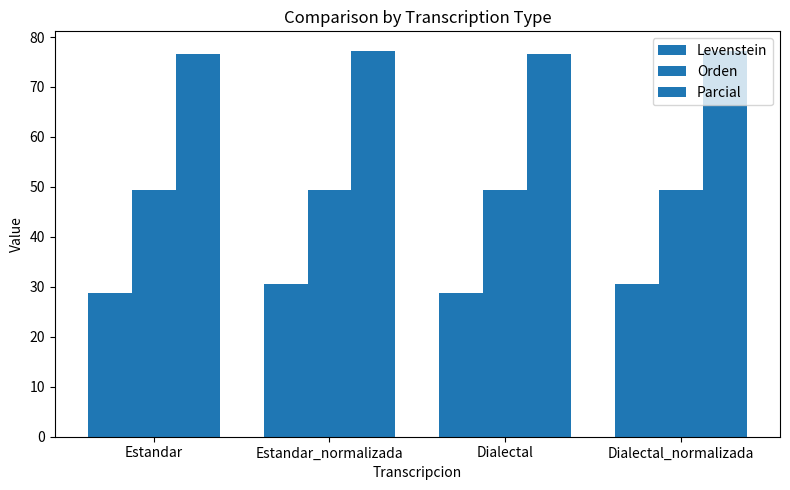

The value of Levenstein at Dialectal_normalizada is 52.8. True or false?

False